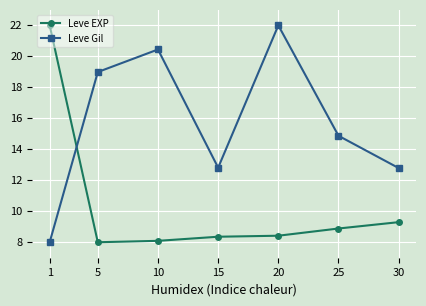

What is the minimum value shown in the chart?

8.0